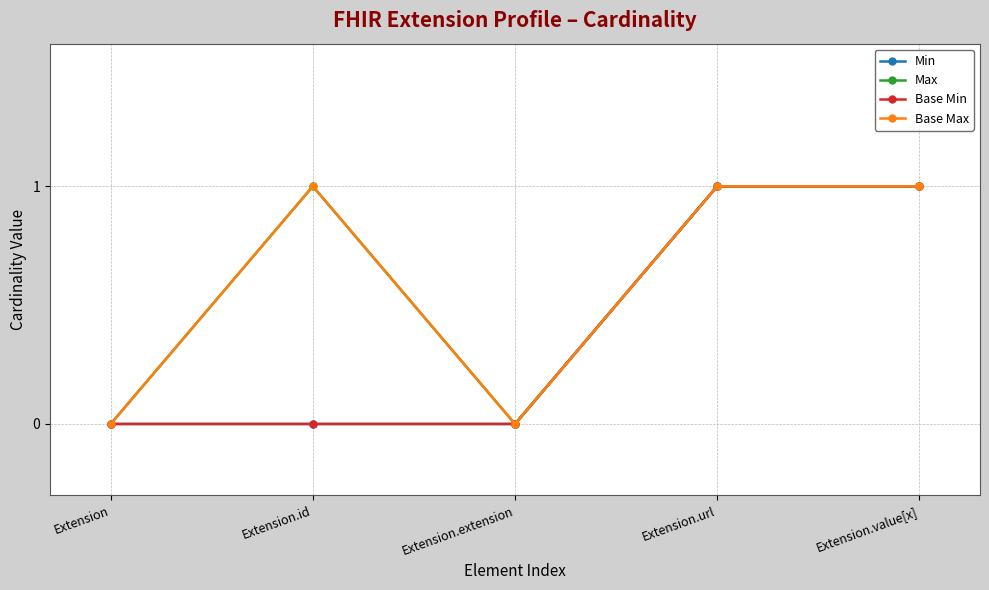

Between Extension.extension and Extension.url, which series saw the biggest shift?

Min